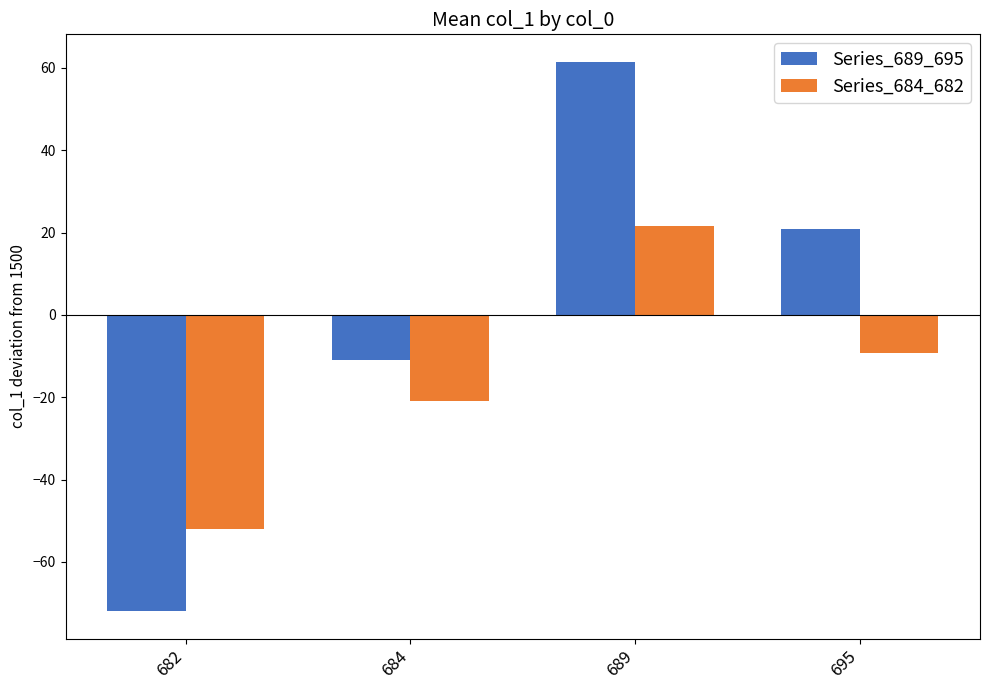

How many values in the Series_689_695 series exceed 20?

2